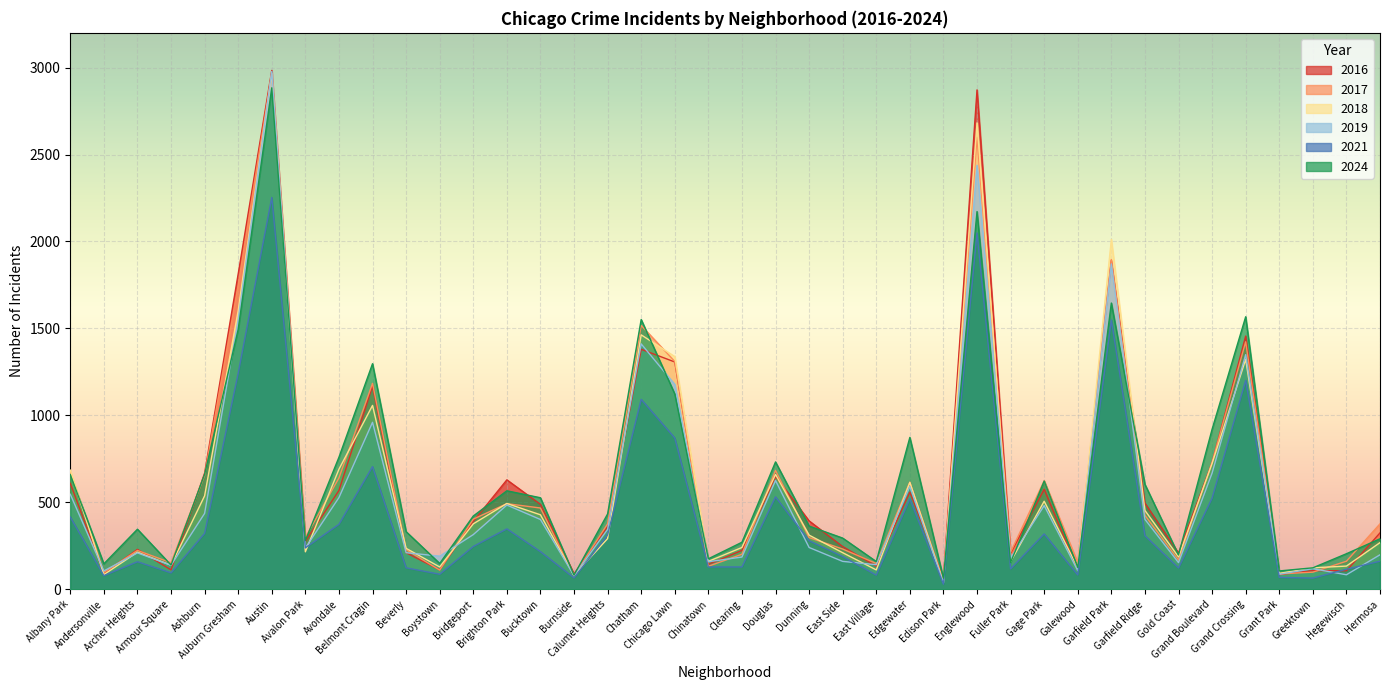

At which category does 2024 reach its first local peak?

Archer Heights